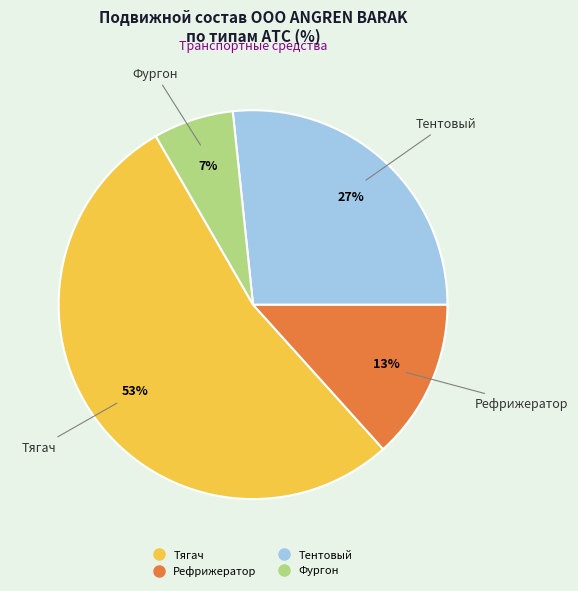

Does any single category account for the majority?

Yes